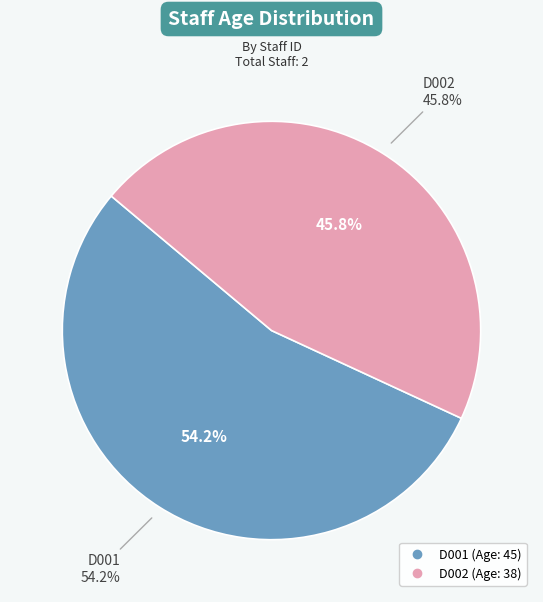

Does D002 represent more than half of the total?

No